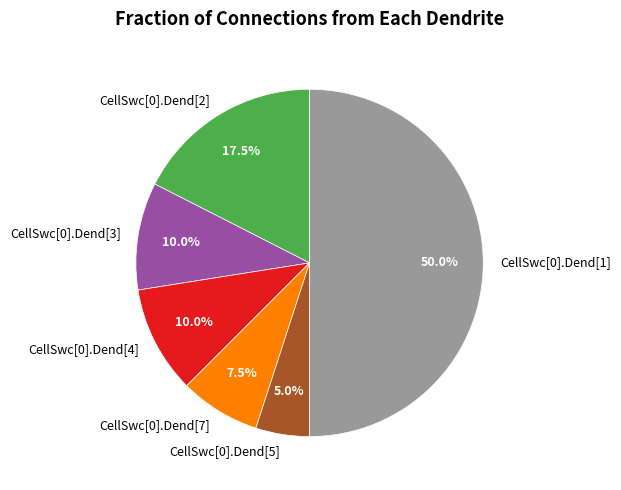

To the nearest percent, what percentage of the pie is CellSwc[0].Dend[5]?

5%